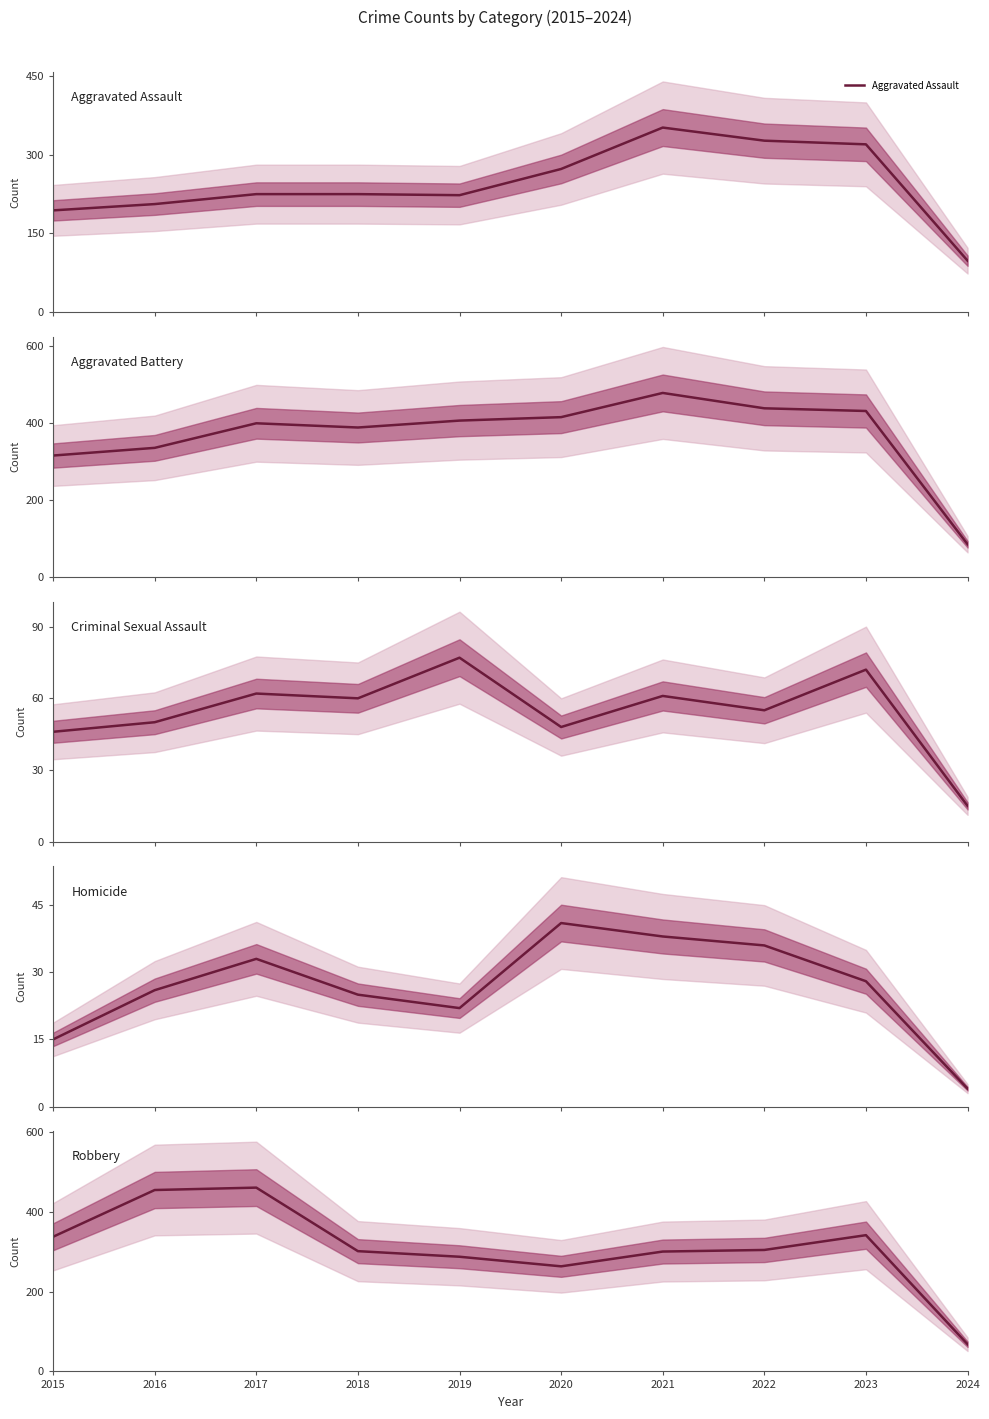

What is the approximate value of Aggravated Battery at 2023?

432